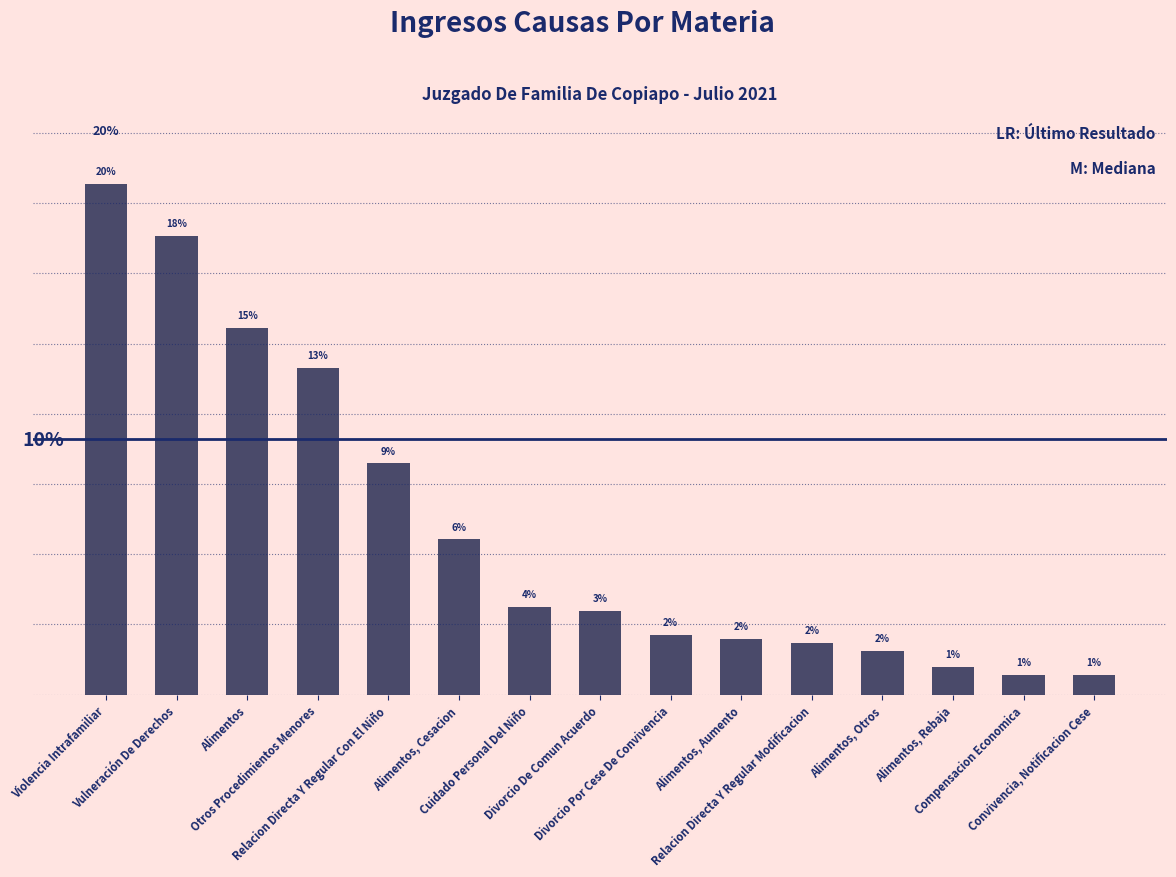

Does the chart contain any negative values?

No